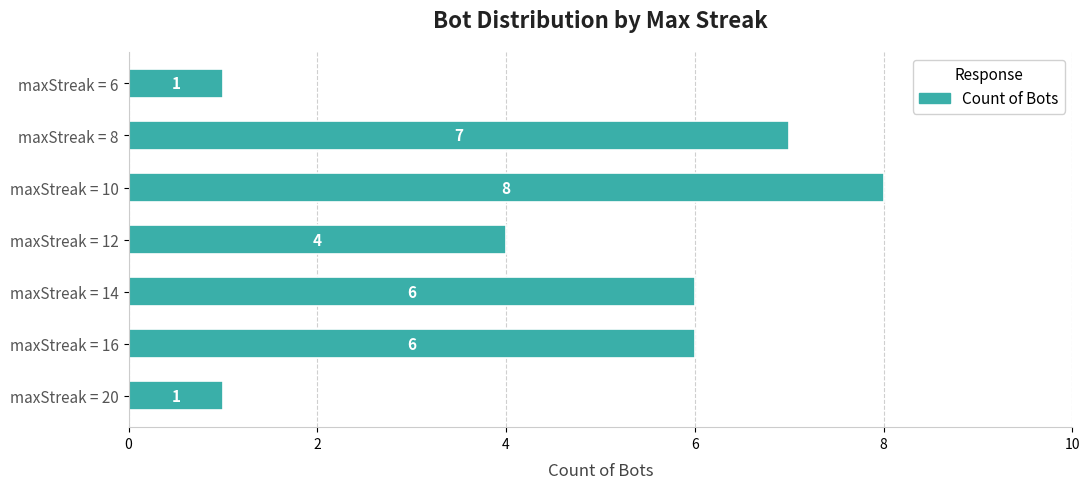

Count the number of categories in the chart.

7